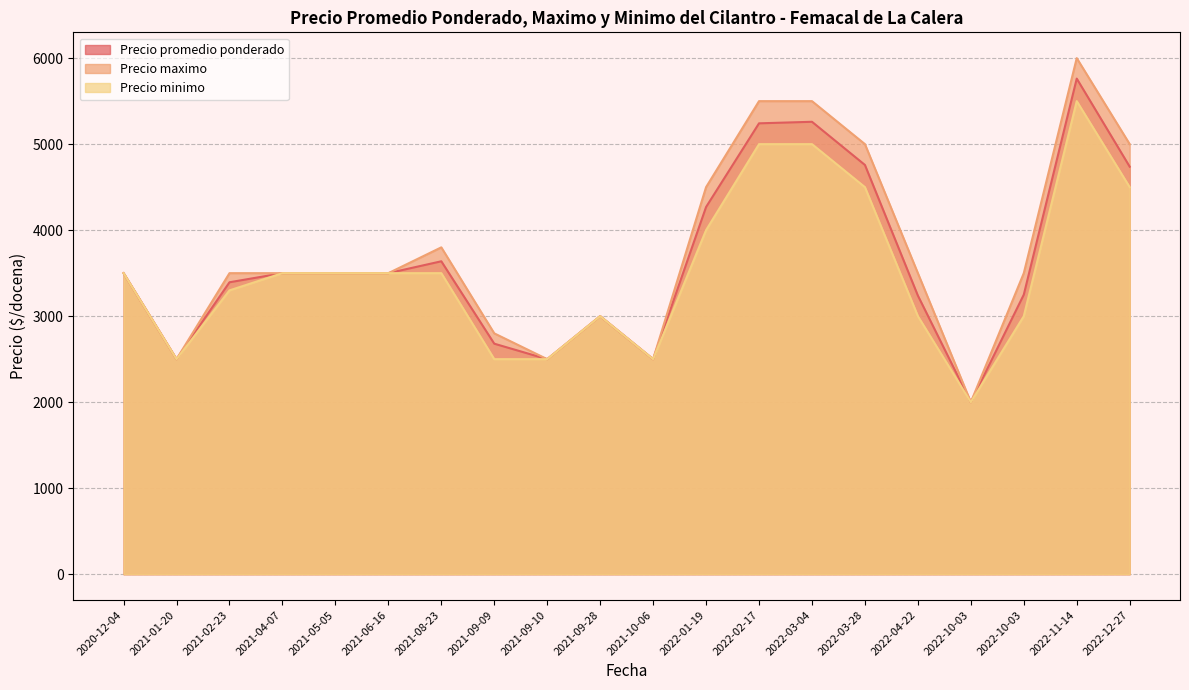

How many lines are shown in the chart?

3